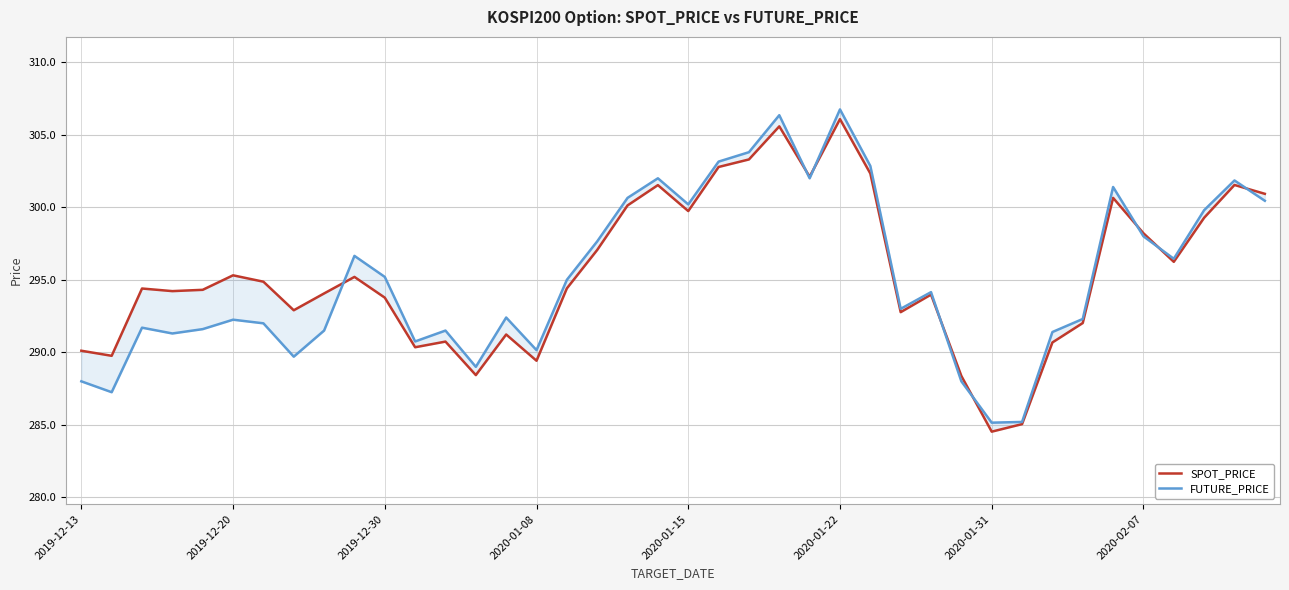

Between 24 and 34, which series saw the biggest shift?

SPOT_PRICE